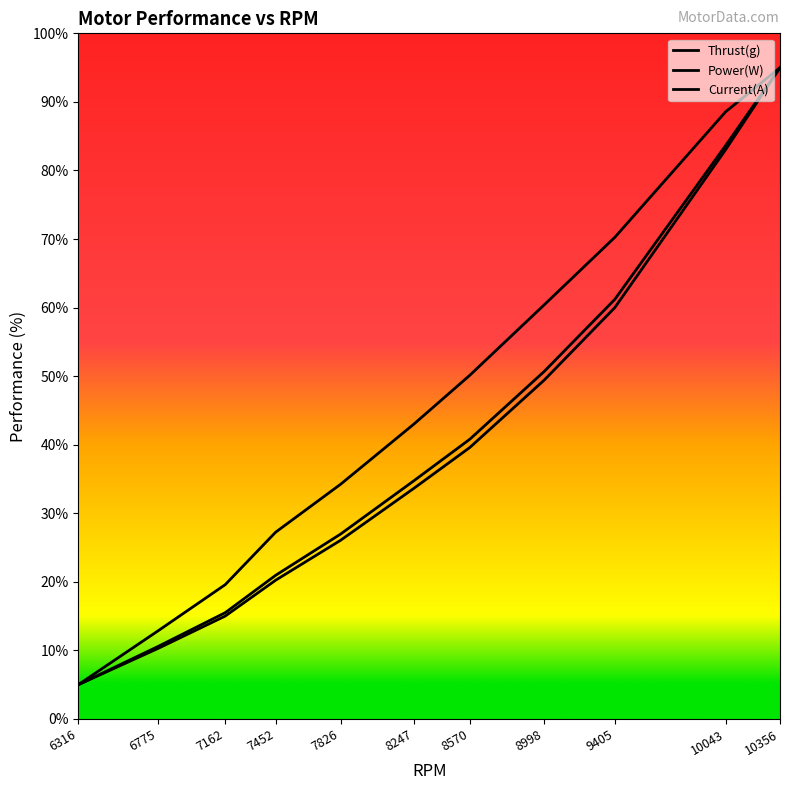

Reading left to right, transcribe all the data shown in this chart.

Thrust(g): 5.0	12.8	19.6	27.2	34.2	43.0	50.1	60.4	70.2	88.6	95.0
Power(W): 5.0	10.6	15.5	20.9	27.0	34.7	40.8	50.7	61.2	83.6	95.0
Current(A): 5.0	10.3	15.0	20.2	26.1	33.6	39.6	49.4	60.0	83.0	95.0